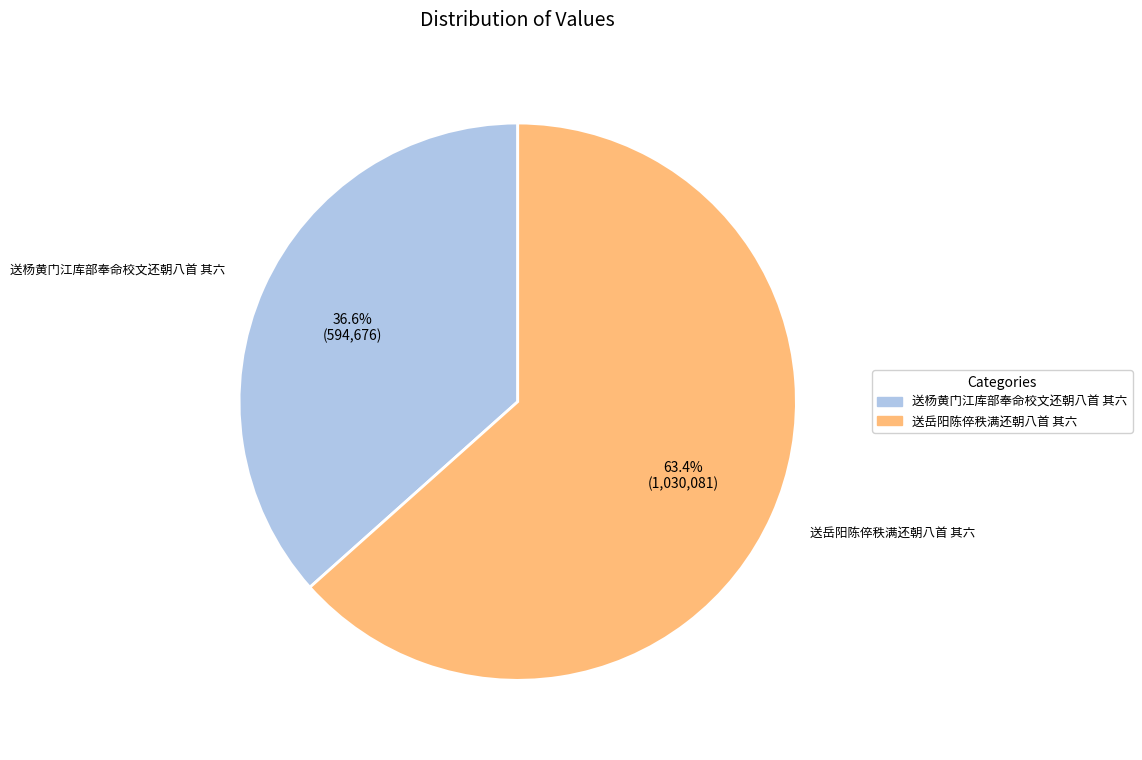

Do 送岳阳陈倅秩满还朝八首 其六 and 送杨黄门江库部奉命校文还朝八首 其六 together represent more than half of the pie?

Yes